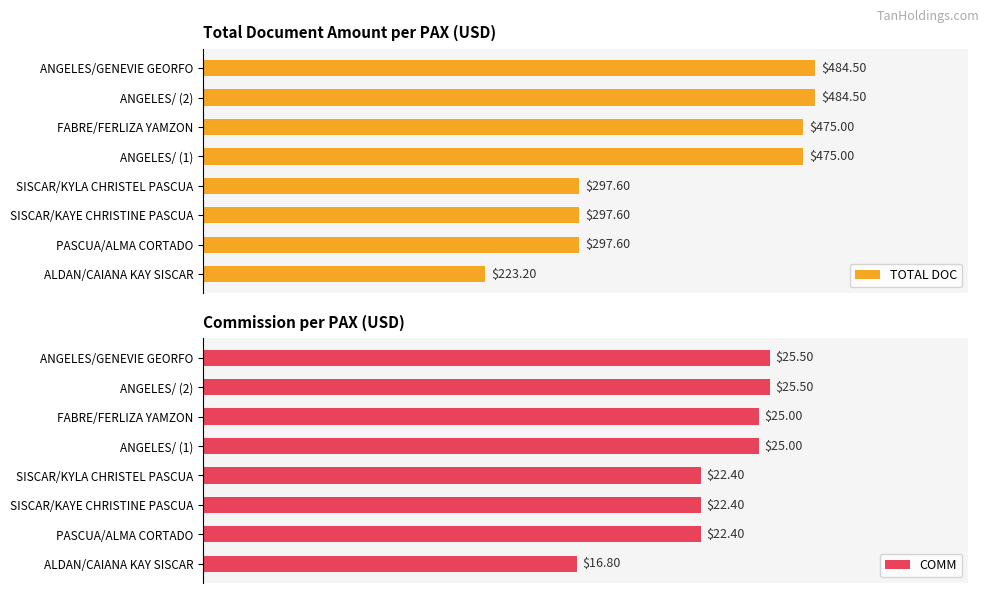

Which category has the lowest value in the TOTAL DOC series?

ALDAN/CAIANA KAY SISCAR